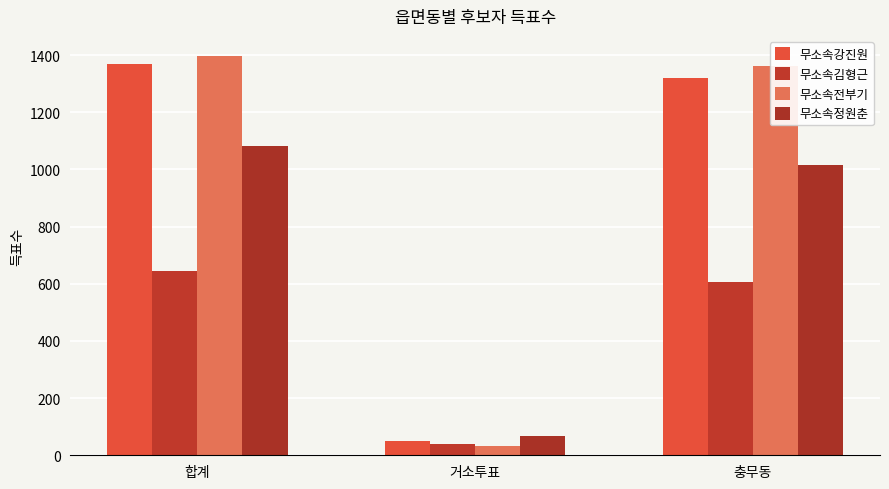

How many distinct data groups are displayed?

4